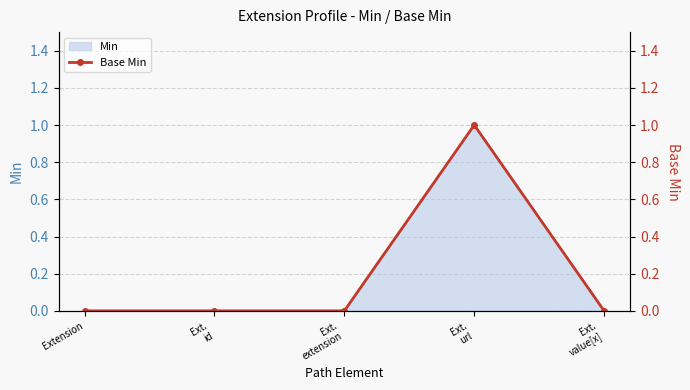

What is the change in value from Ext.
id to Ext.
url?

+1